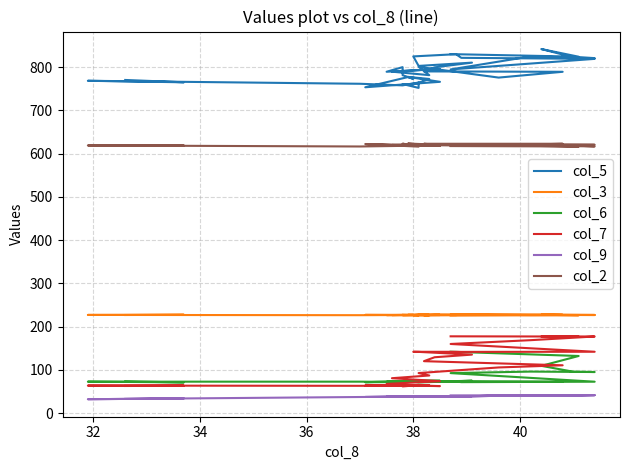

Is it true that col_2 equals 383.2 at 17?

False